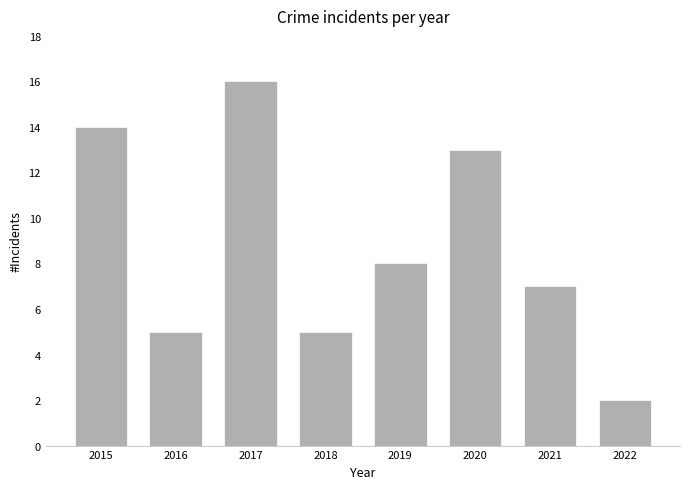

At which category does the chart reach its peak across all series?

2017